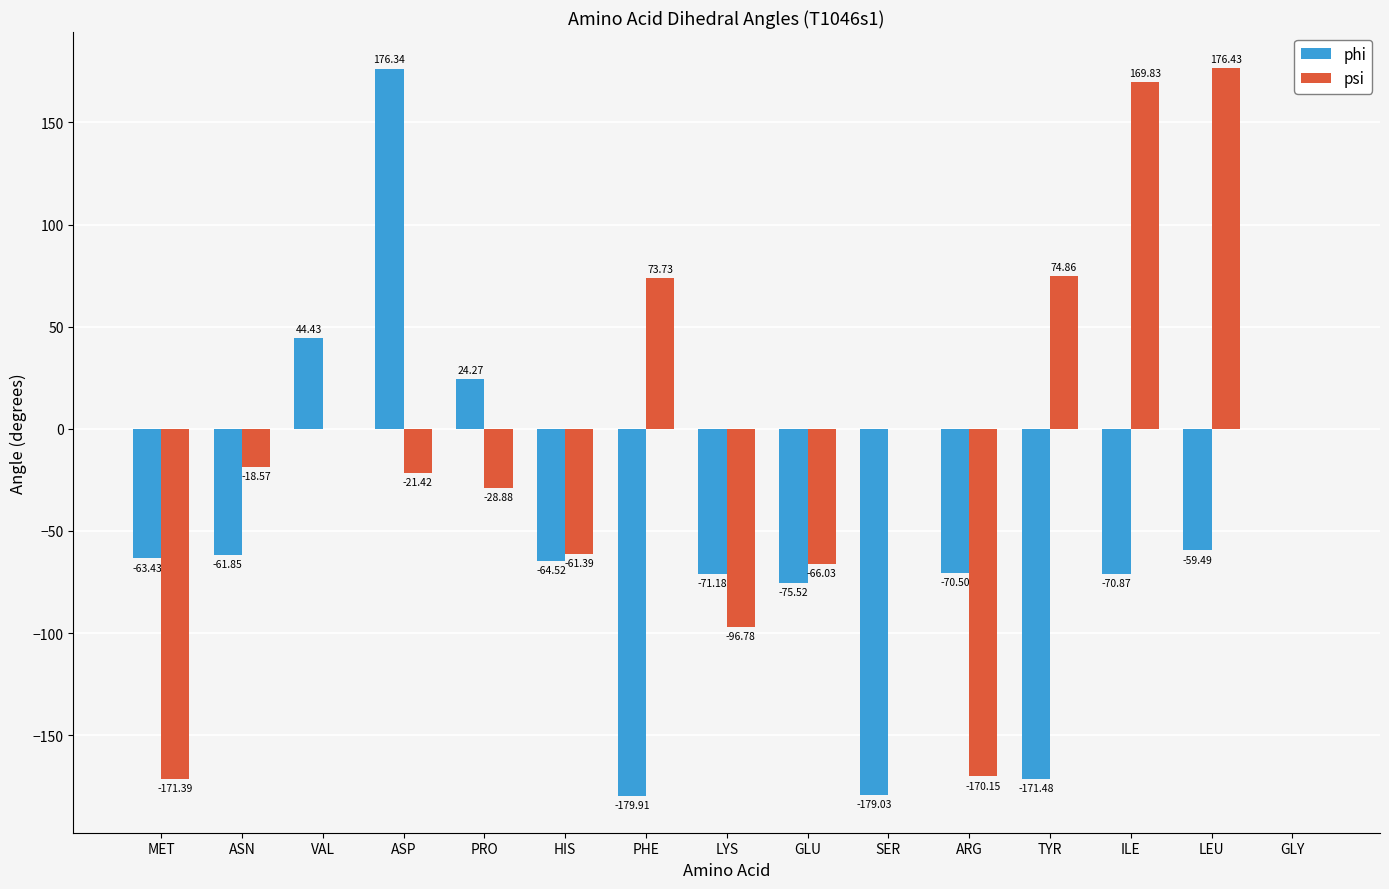

Between ASN and SER, which series saw the biggest shift?

phi